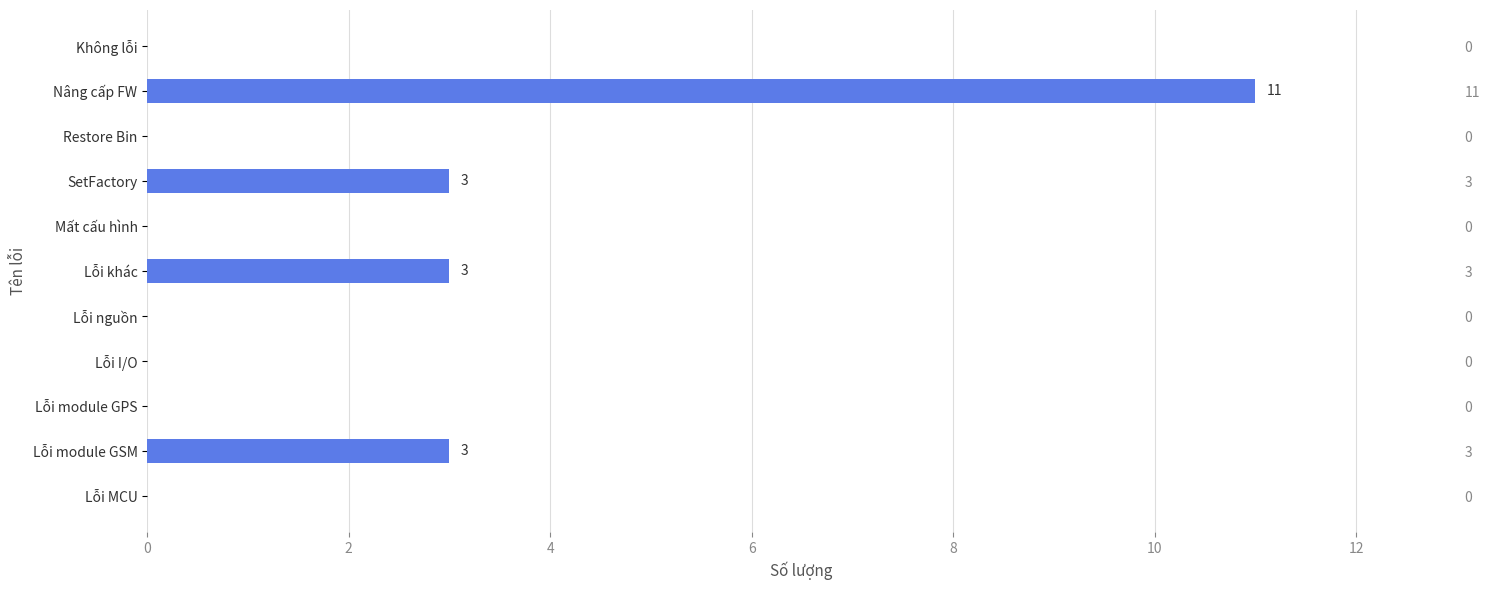

Is it true that the value at Lỗi module GPS is -3?

False